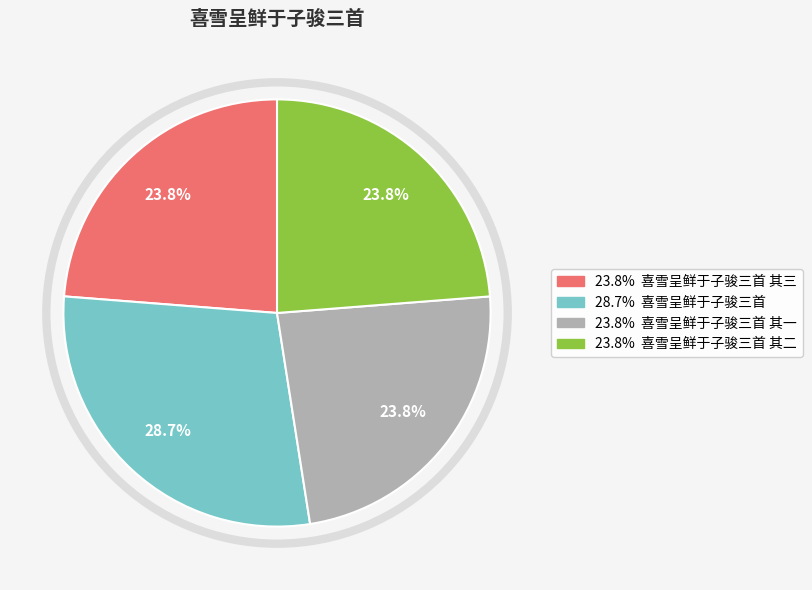

To the nearest percent, what is the average slice percentage?

25%